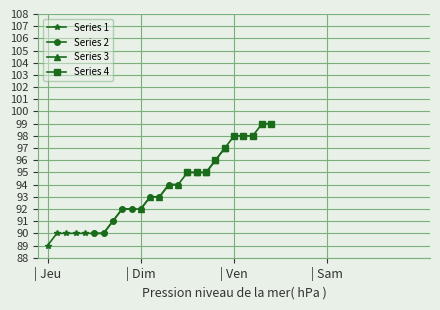

What is the value of the Series 1 point at the 10th from the left?

92